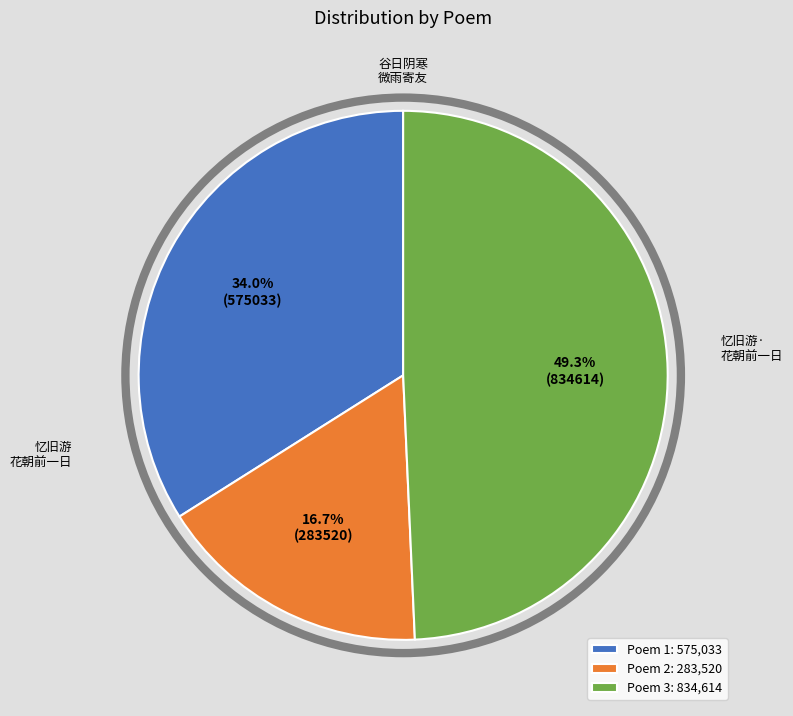

To the nearest percent, what is the average slice percentage?

33%